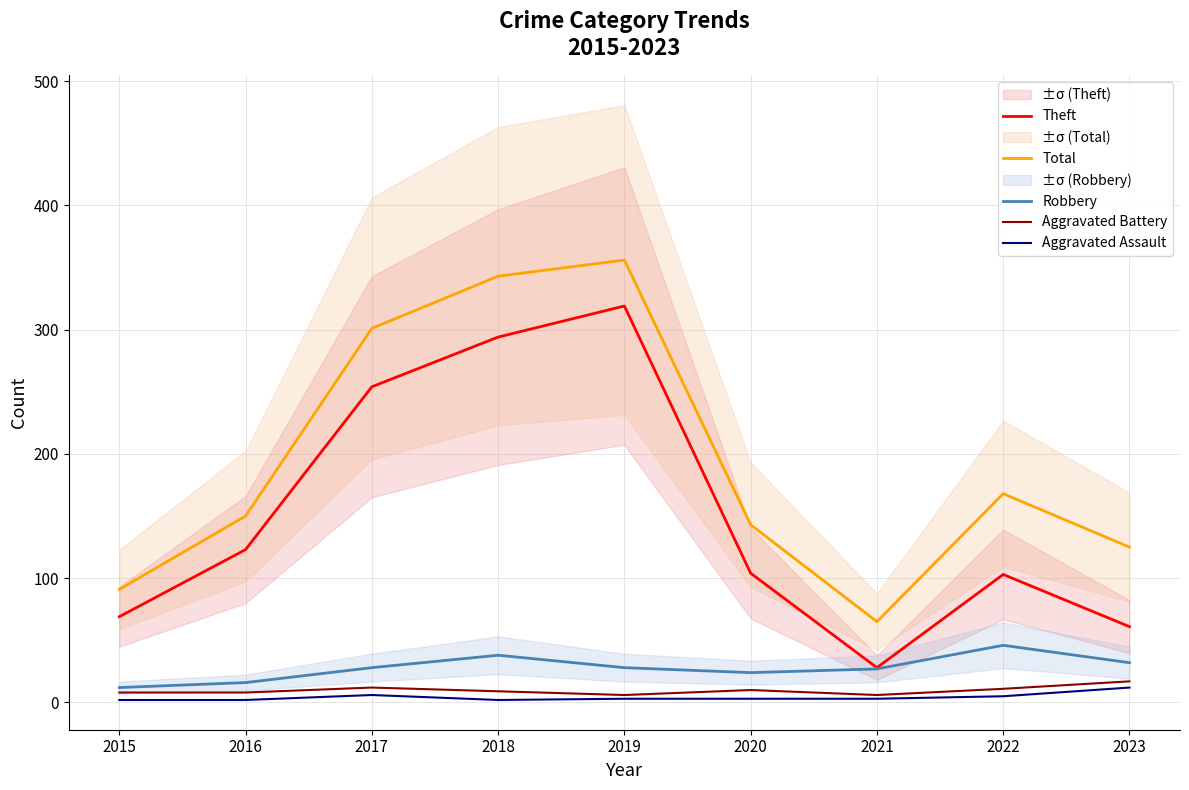

Between 2015 and 2020, which series saw the biggest shift?

Total